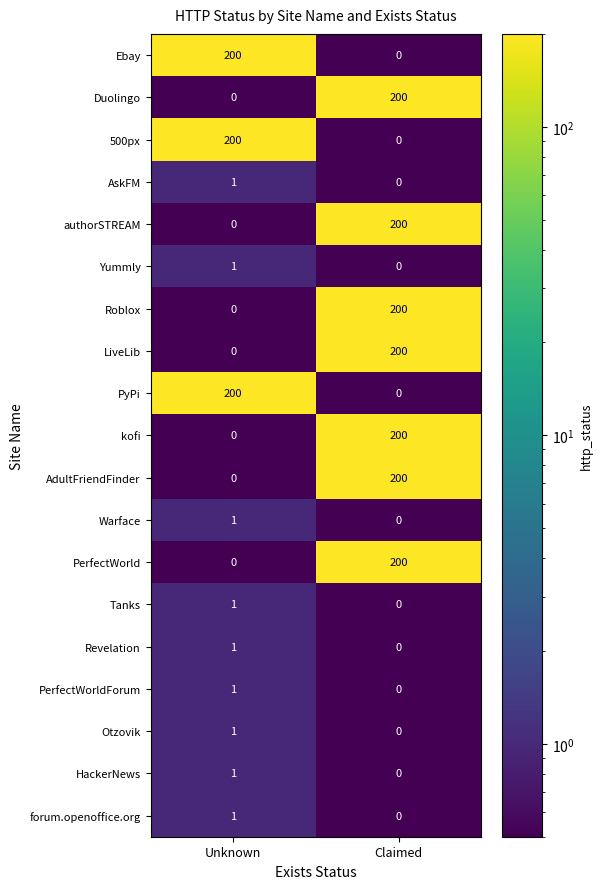

What is the spread (max minus min) of values at Claimed?

200